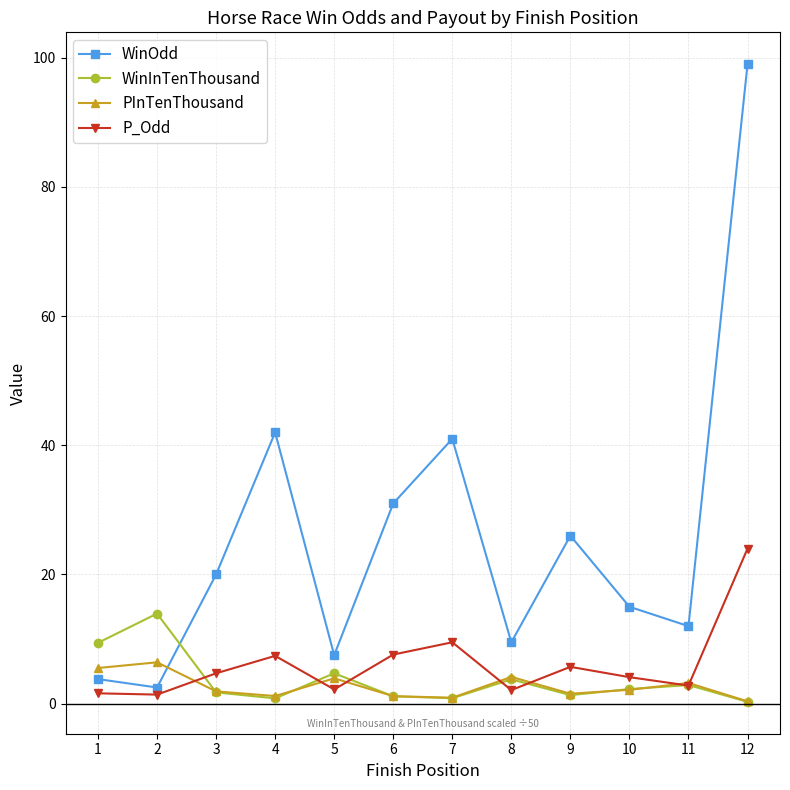

What is the difference between the WinInTenThousand values at 2 and 4?

13.1